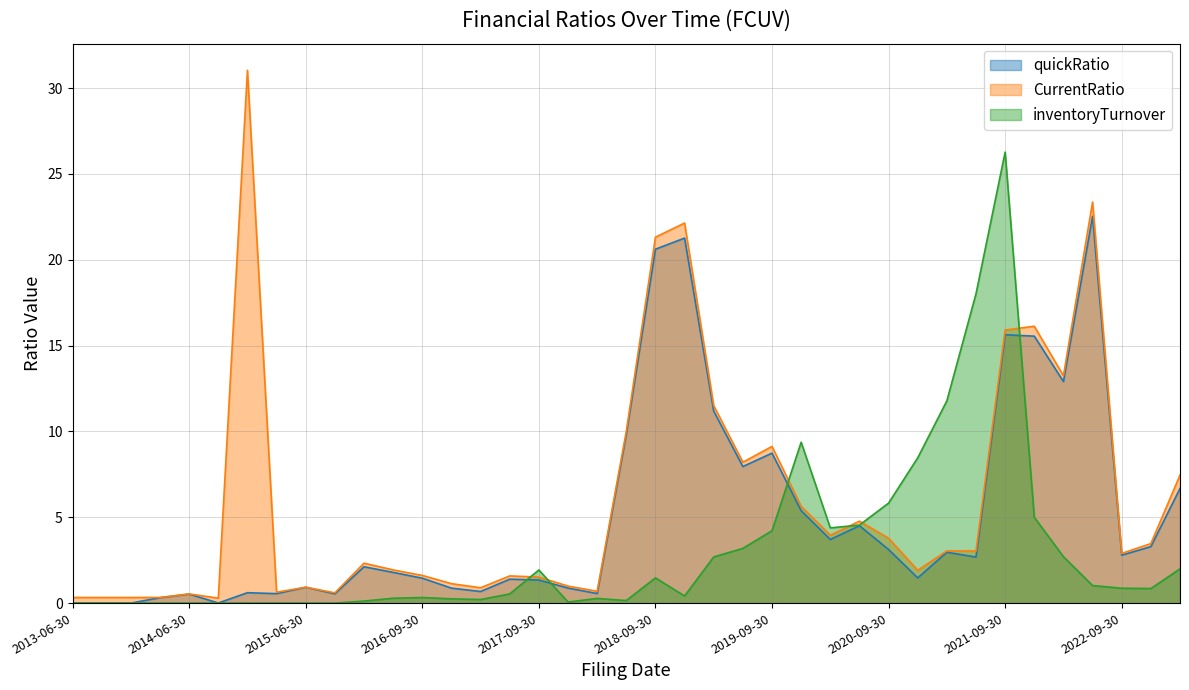

What value does the quickRatio series have at 2022-09-30?

2.8